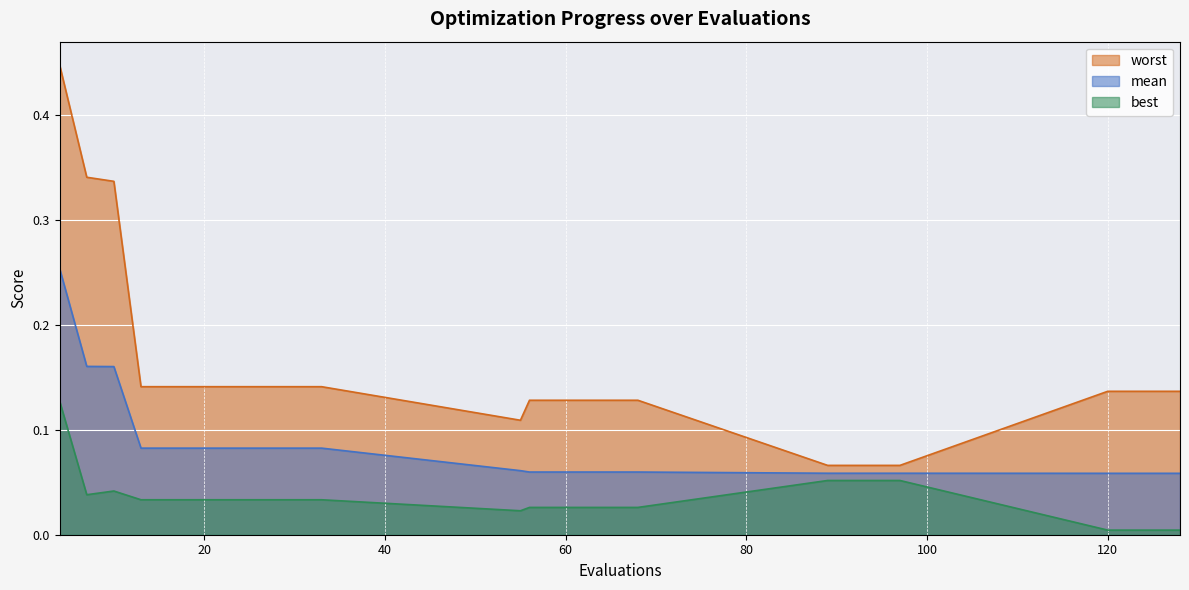

At which label does best reach its peak?

4